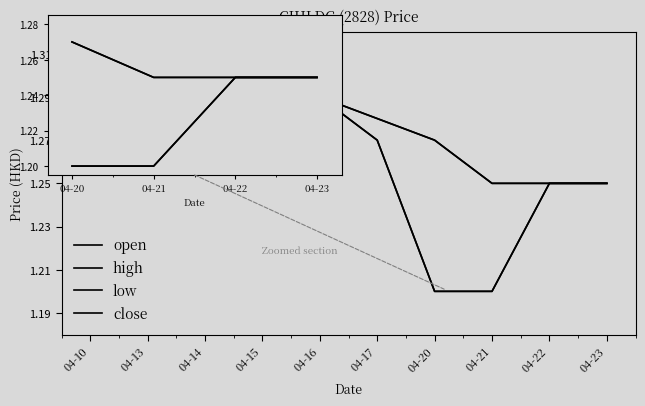

True or false: open and close cross at least once.

False